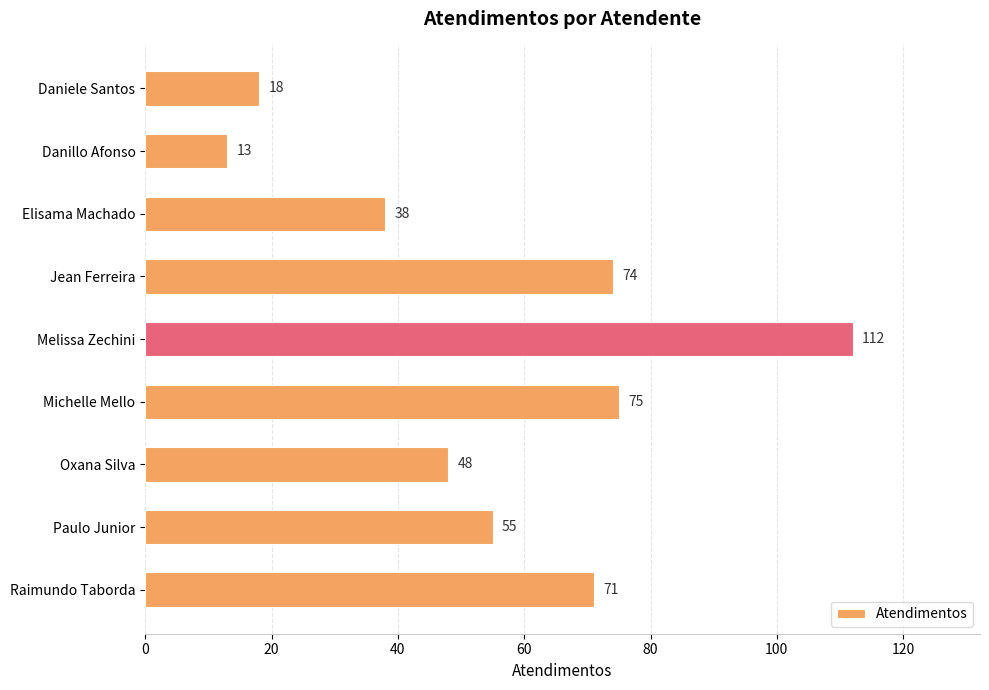

Reading bottom to top, transcribe all the data shown in this chart.

Raimundo Taborda=71	Paulo Junior=55	Oxana Silva=48	Michelle Mello=75	Melissa Zechini=112	Jean Ferreira=74	Elisama Machado=38	Danillo Afonso=13	Daniele Santos=18